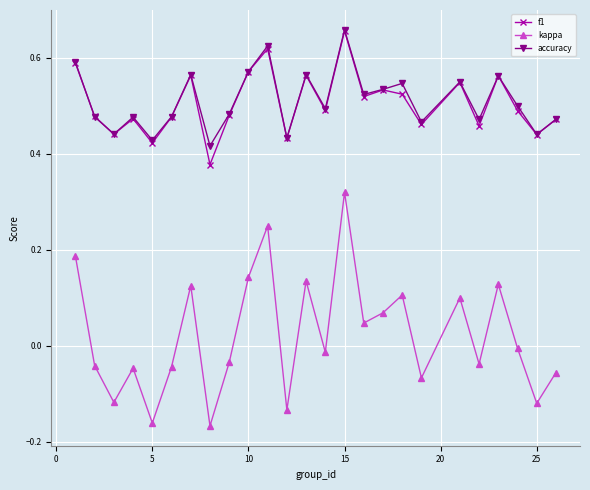

What are all the series names shown in the legend?

f1, kappa, accuracy